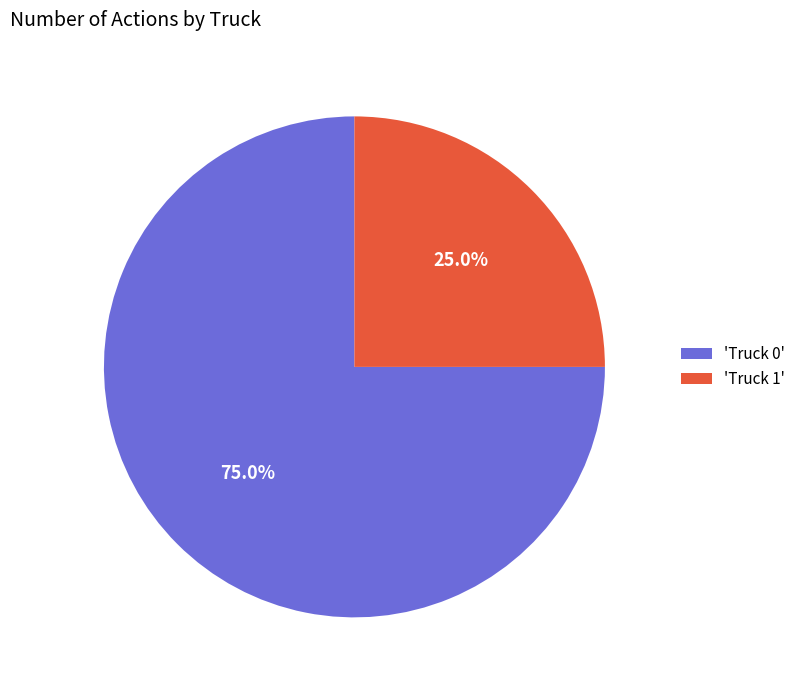

What is the total percentage of 'Truck 0' and 'Truck 1'?

100.0%